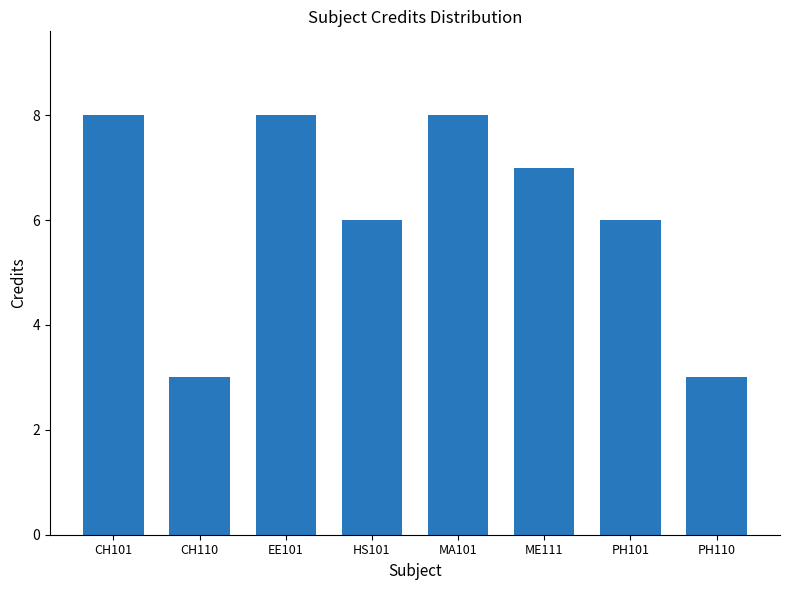

What is the smallest value displayed?

3